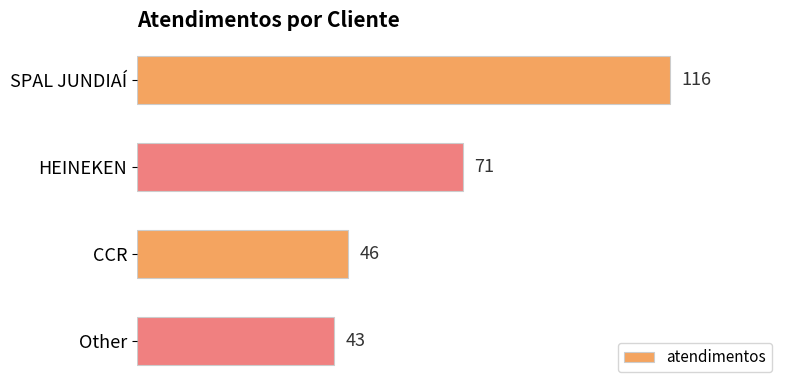

Which has a higher value, CCR or SPAL JUNDIAÍ?

SPAL JUNDIAÍ